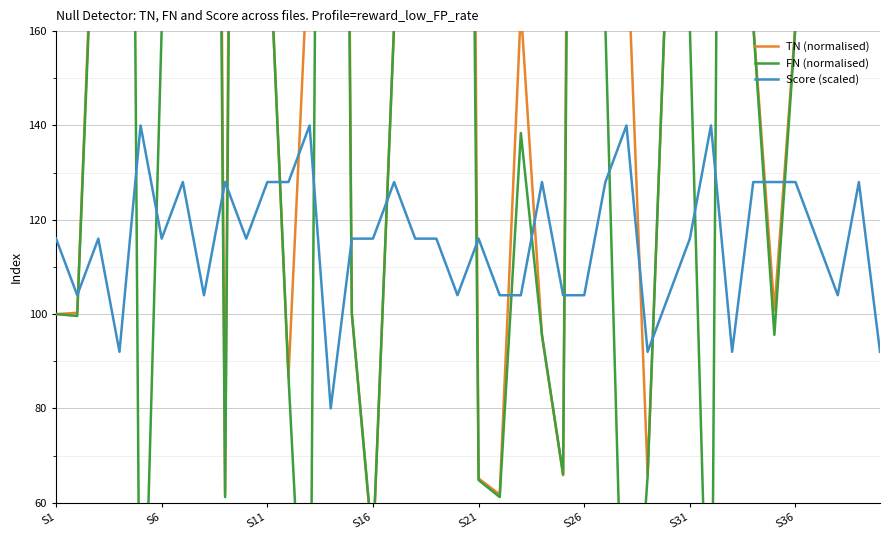

What is the average value of the Score (scaled) series?

115.7